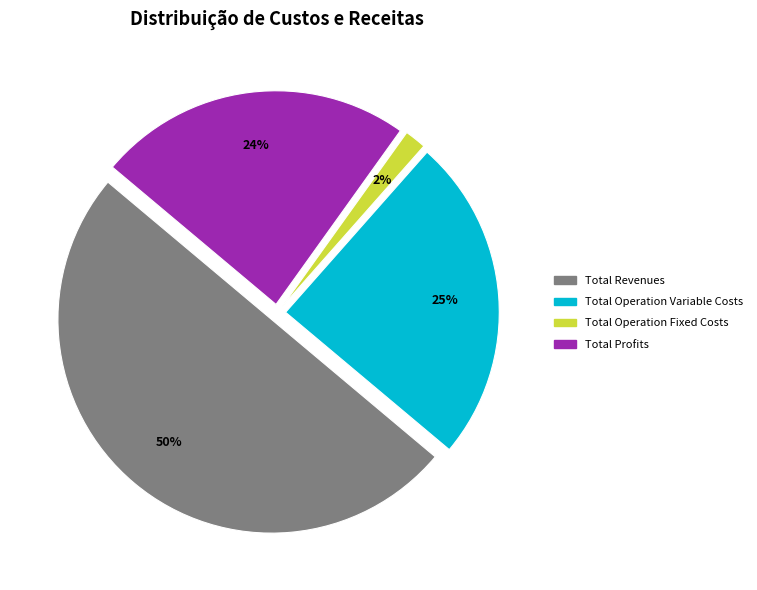

To the nearest percent, what portion does Total Profits represent?

24%